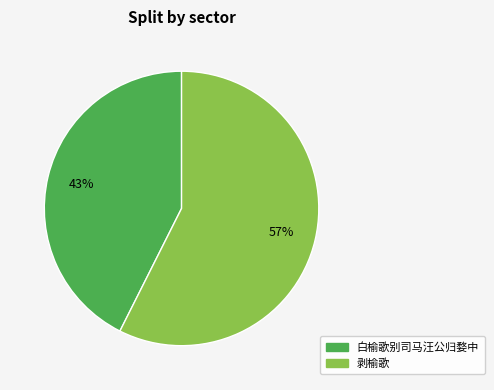

Which category accounts for the majority?

剥榆歌